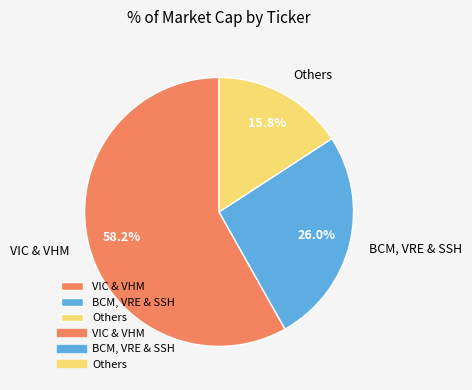

Is the sum of VIC & VHM and Others greater than half?

Yes